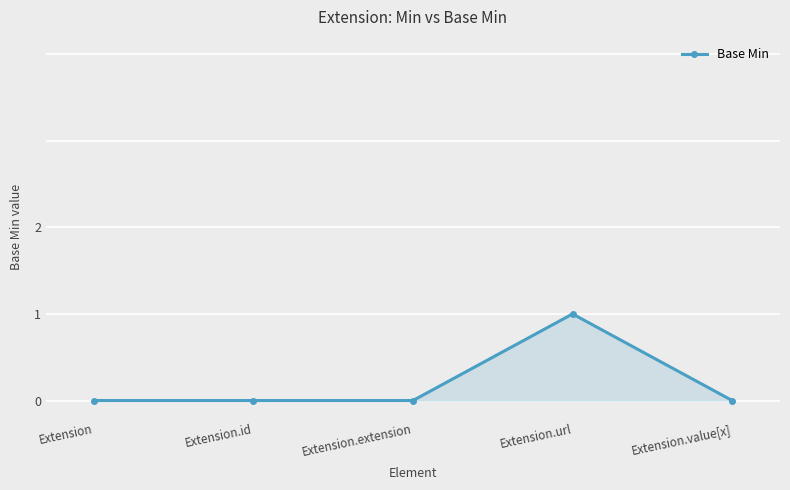

True or false: the data has more than 0 interior local peaks.

True